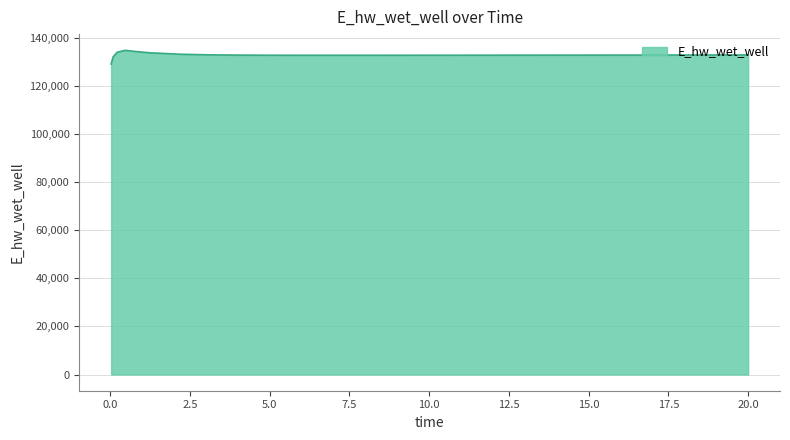

What is the difference between the maximum and minimum values?

5729.5